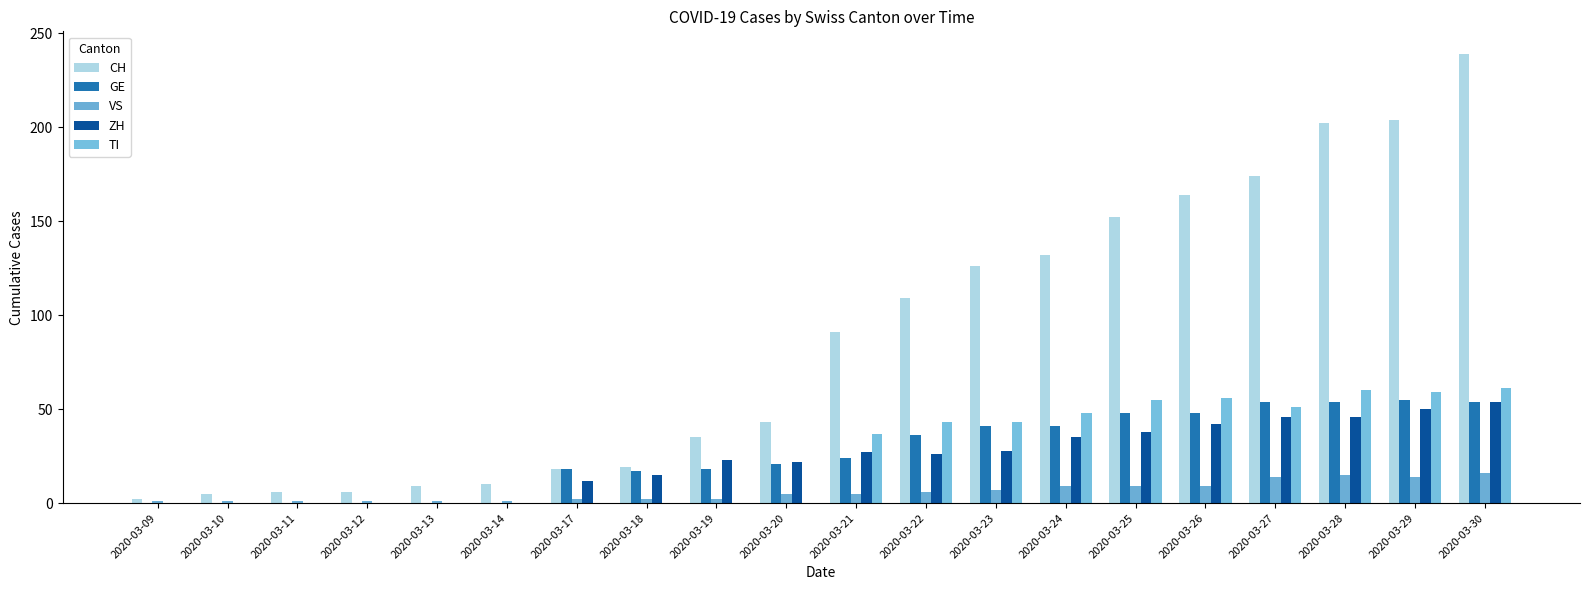

At which category is the sum across all series the highest?

2020-03-30